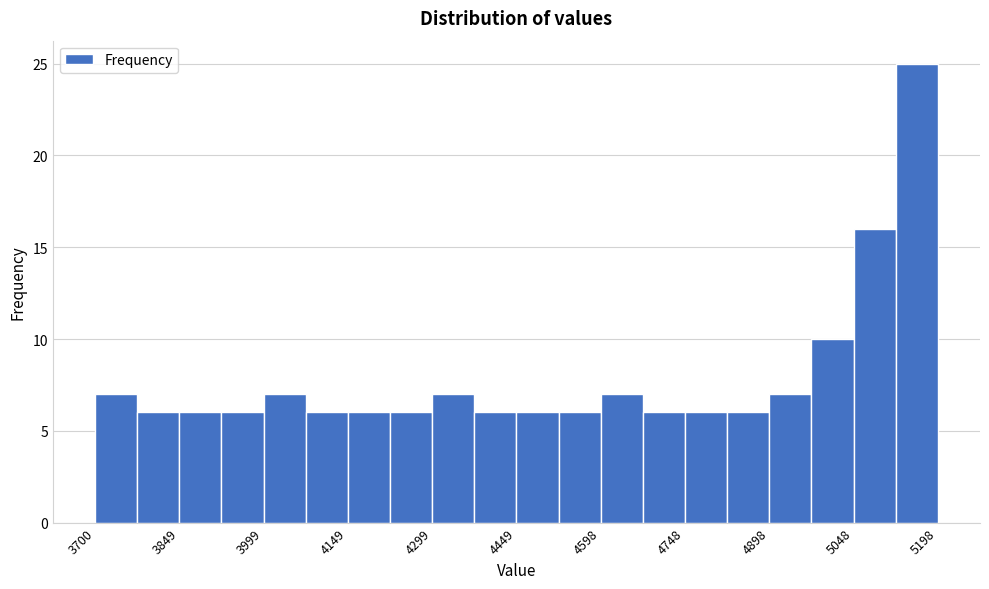

Around what value on the x-axis is the tallest bar? Give the approximate position of its centre, as read against the axis.

5160